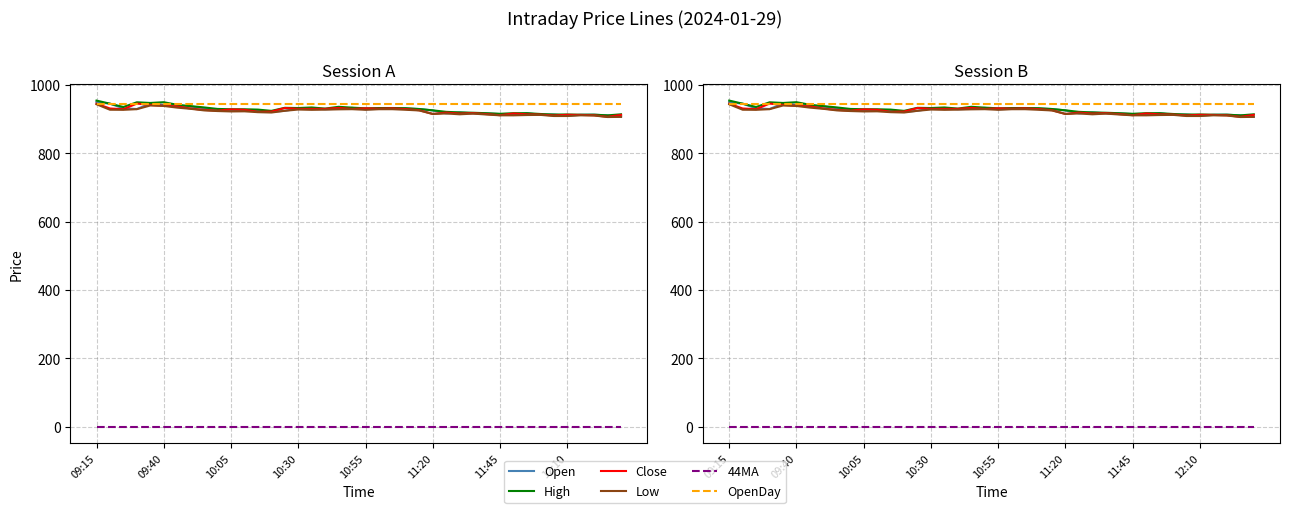

What is the total value across all series at 39?

4584.3